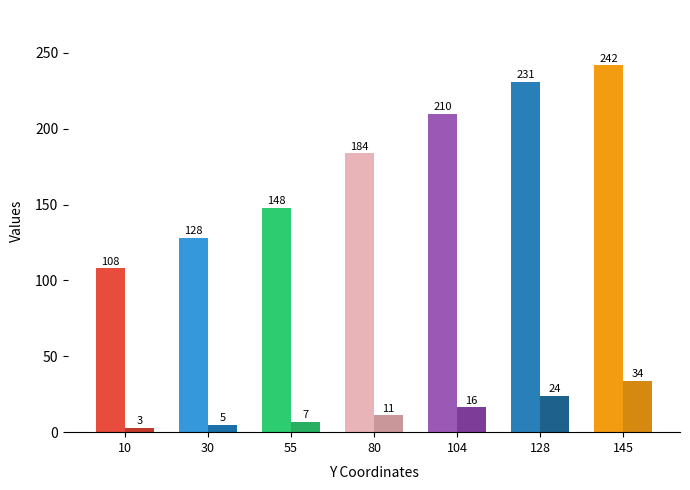

Rank the series by their maximum value, from lowest to highest.

Aperture Diameter, X Coordinates